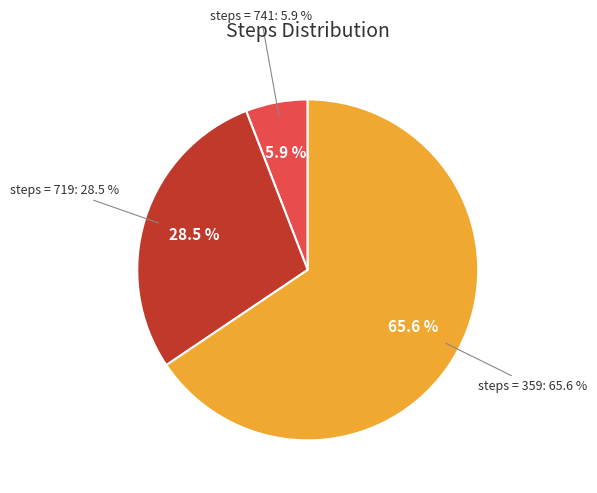

True or false: 719(6) accounts for 10% of the total.

False